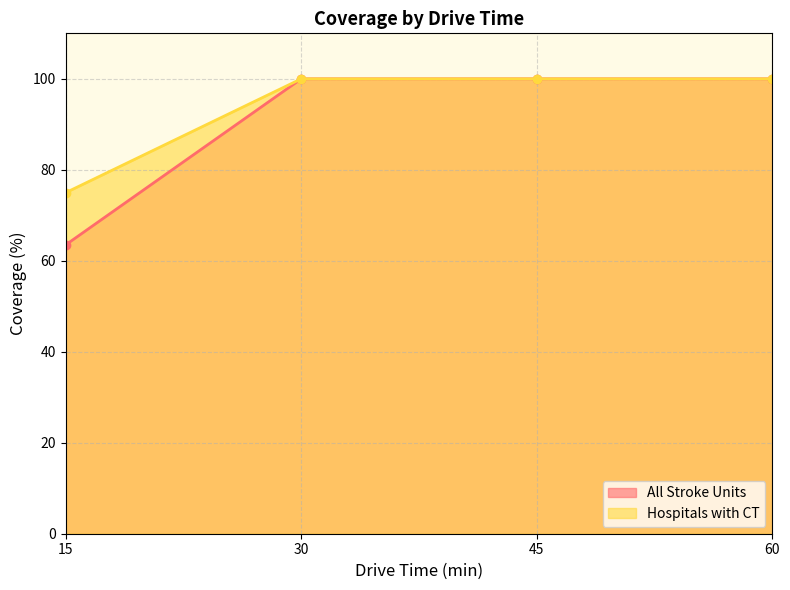

What is the value of the Hospitals with CT point at the 4th from the left?

100.0